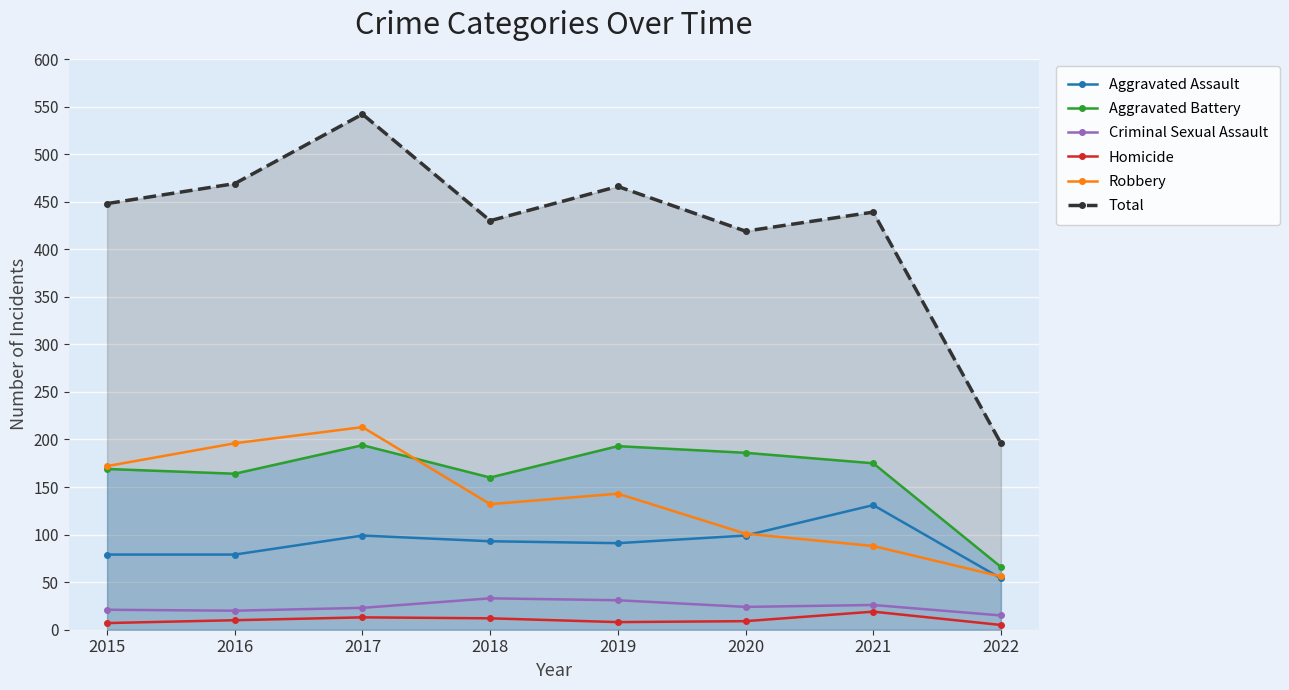

Reading left to right, what are all the values shown in this chart?

Aggravated Assault: 79	79	99	93	91	99	131	54
Aggravated Battery: 169	164	194	160	193	186	175	66
Criminal Sexual Assault: 21	20	23	33	31	24	26	15
Homicide: 7	10	13	12	8	9	19	5
Robbery: 172	196	213	132	143	101	88	56
Total: 448	469	542	430	466	419	439	196